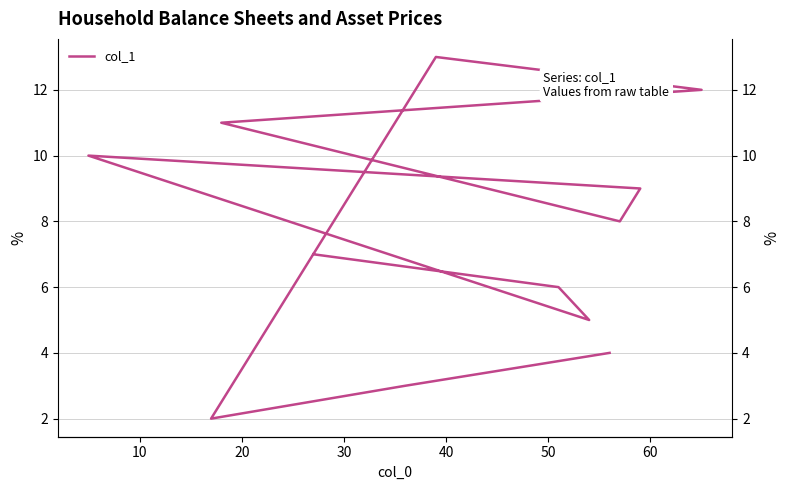

The value at 10 is 6.0. True or false?

True